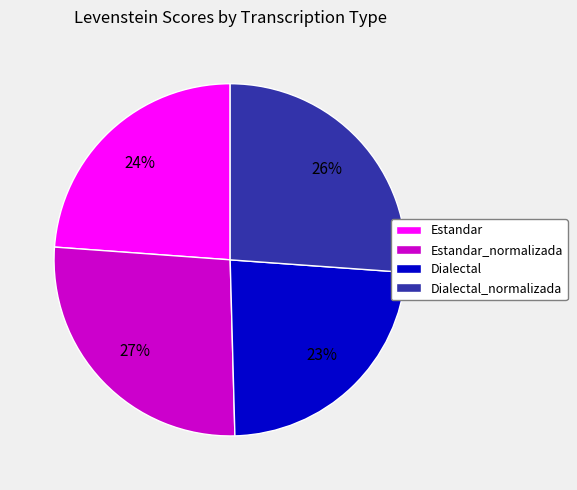

What is the ratio of the value at Dialectal to the value at Dialectal_normalizada?

0.9